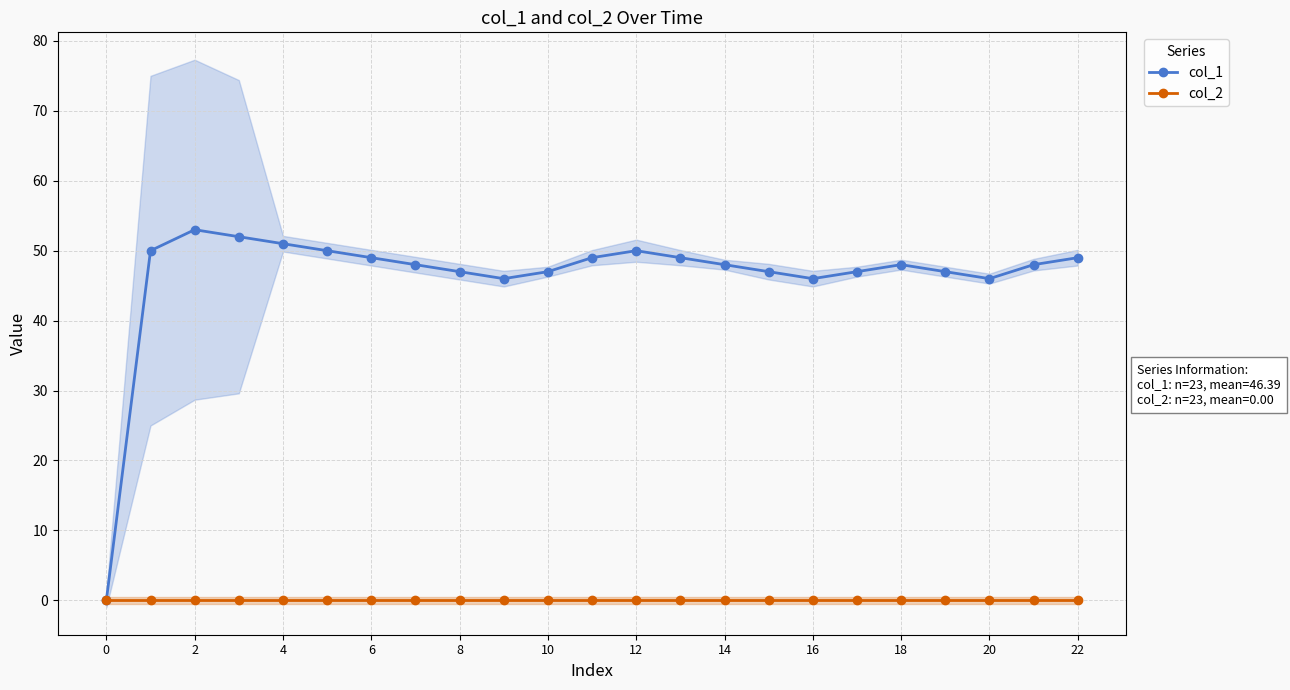

The col_2 series shows 0 at 16. True or false?

True